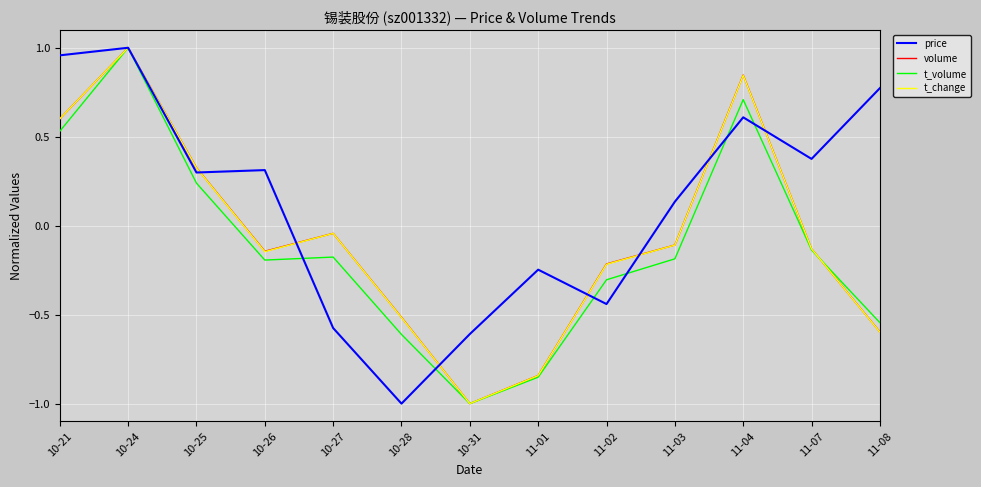

Is it true that t_change equals -0.1 at 11-07?

True